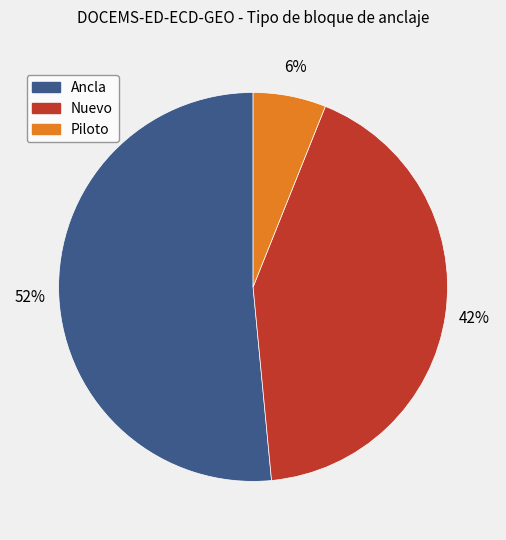

Which has a higher value, Nuevo or Piloto?

Nuevo